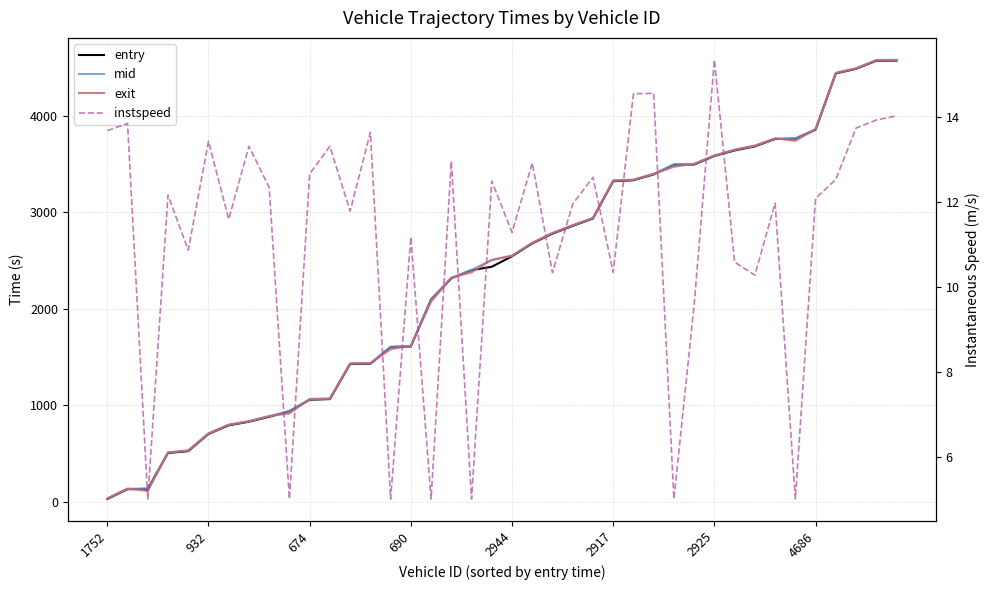

Reading left to right, list all the values displayed in this chart.

entry: 30.1	132.2	135.5	507.0	526.2	703.9	793.4	831.1	882.2	939.6	1058.8	1065.2	1428.6	1431.5	1604.3	1610.4	2097.3	2316.3	2400.8	2436.0	2544.4	2678.2	2778.8	2859.7	2935.9	3322.3	3332.1	3393.1	3493.4	3495.2	3583.4	3641.0	3683.2	3759.6	3762.6	3855.4	4438.7	4486.3	4570.2	4571.9
mid: 33.2	135.3	139.4	510.4	530.2	707.2	797.2	834.3	886.2	943.1	1062.2	1068.4	1432.1	1435.2	1608.0	1614.0	2101.2	2319.6	2404.4	2504.6	2548.1	2681.6	2783.2	2863.4	2939.3	3326.3	3335.3	3396.0	3497.4	3499.3	3586.5	3645.3	3687.4	3763.1	3766.5	3859.1	4442.1	4489.4	4573.3	4575.2
exit: 36.5	138.4	112.7	513.7	534.2	710.3	800.9	837.4	889.7	916.7	1066.4	1071.6	1435.5	1438.3	1581.8	1617.8	2075.1	2323.0	2378.0	2508.2	2551.7	2685.0	2787.4	2866.9	2942.6	3330.5	3338.8	3399.2	3471.4	3503.6	3589.4	3649.5	3691.6	3766.7	3740.3	3862.8	4445.4	4492.8	4576.7	4579.4
instspeed: 13.7	13.9	5.0	12.2	10.9	13.4	11.6	13.3	12.3	5.0	12.7	13.3	11.8	13.7	5.0	11.2	5.0	13.0	5.0	12.5	11.3	12.9	10.3	12.0	12.6	10.3	14.6	14.6	5.0	9.6	15.4	10.6	10.3	12.0	5.0	12.1	12.5	13.8	13.9	14.0